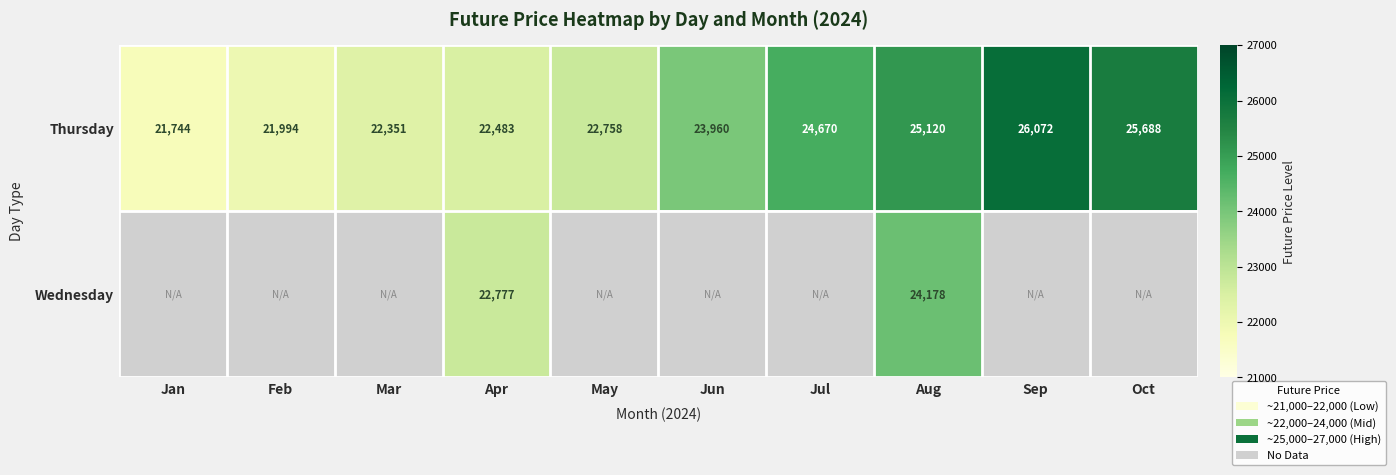

The Thursday series shows 25688.0 at Oct. True or false?

True